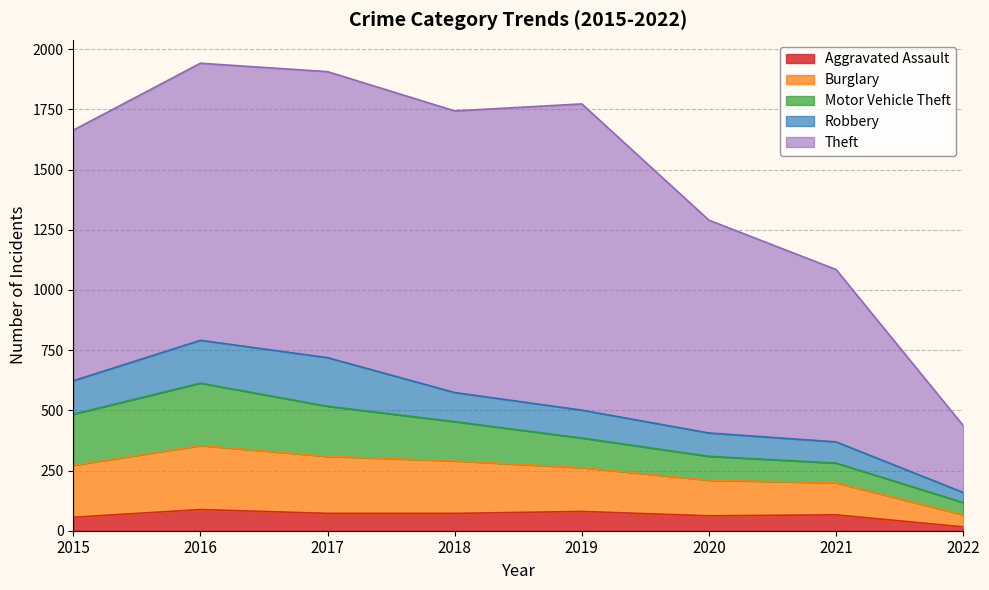

In Theft, how many points are higher than both neighbors (excluding endpoints)?

2